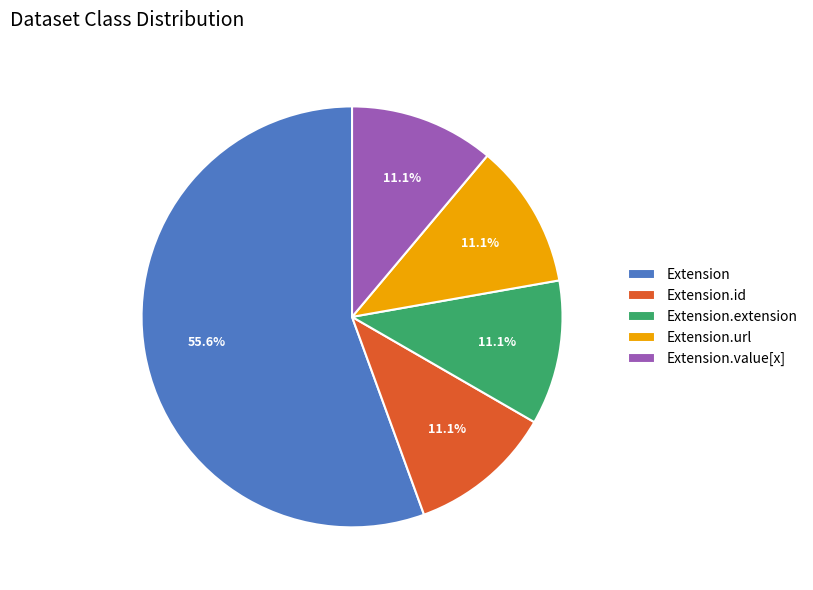

What is the largest slice in the pie chart?

Extension